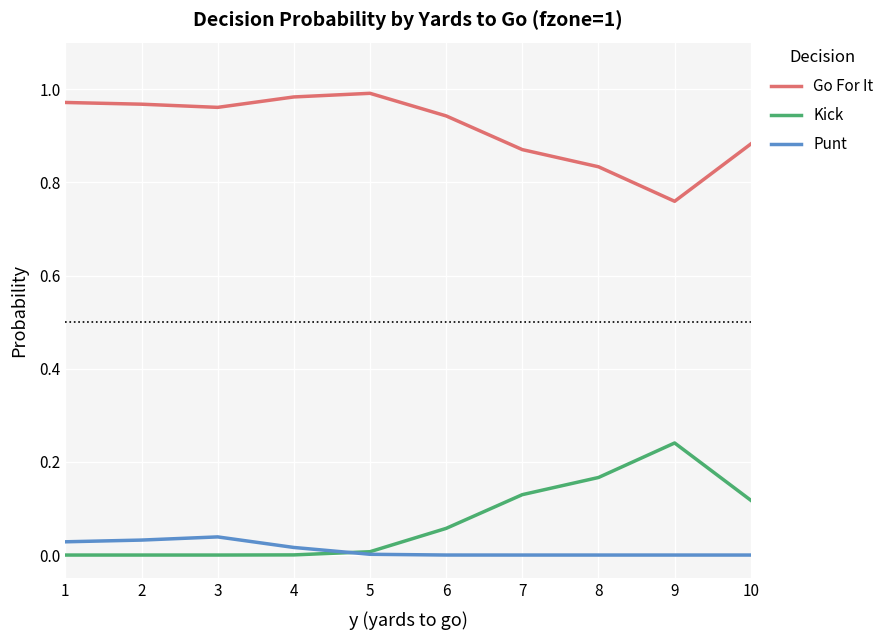

Which series has the largest total across all categories?

Go For It